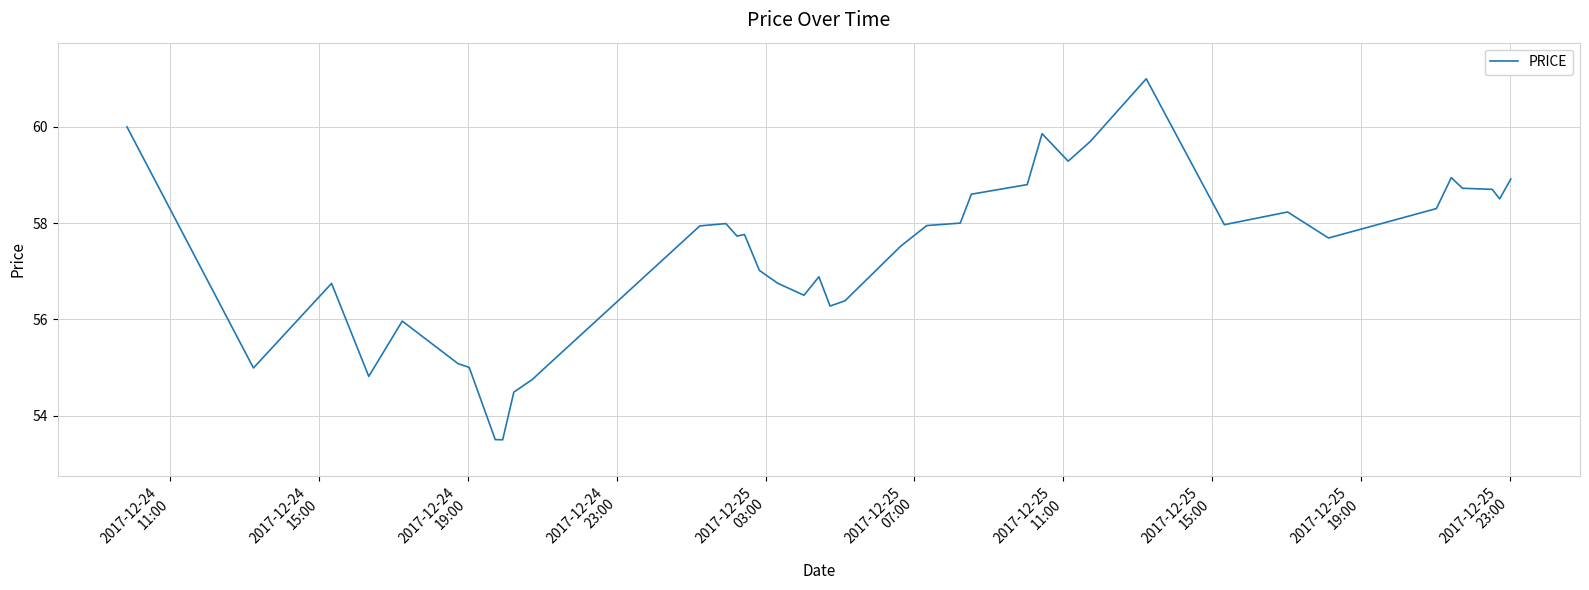

What is the smallest value displayed?

53.5